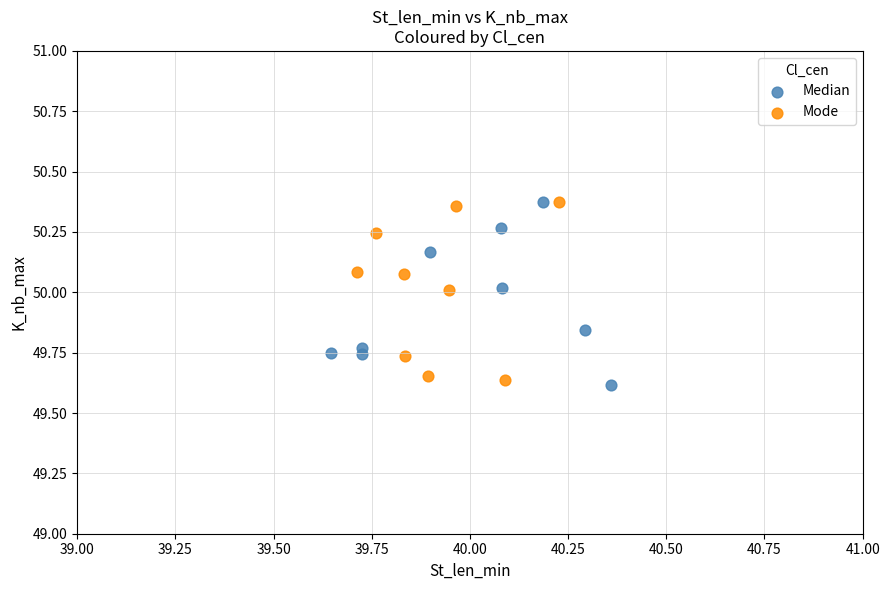

Which series reaches the minimum Y coordinate?

Median